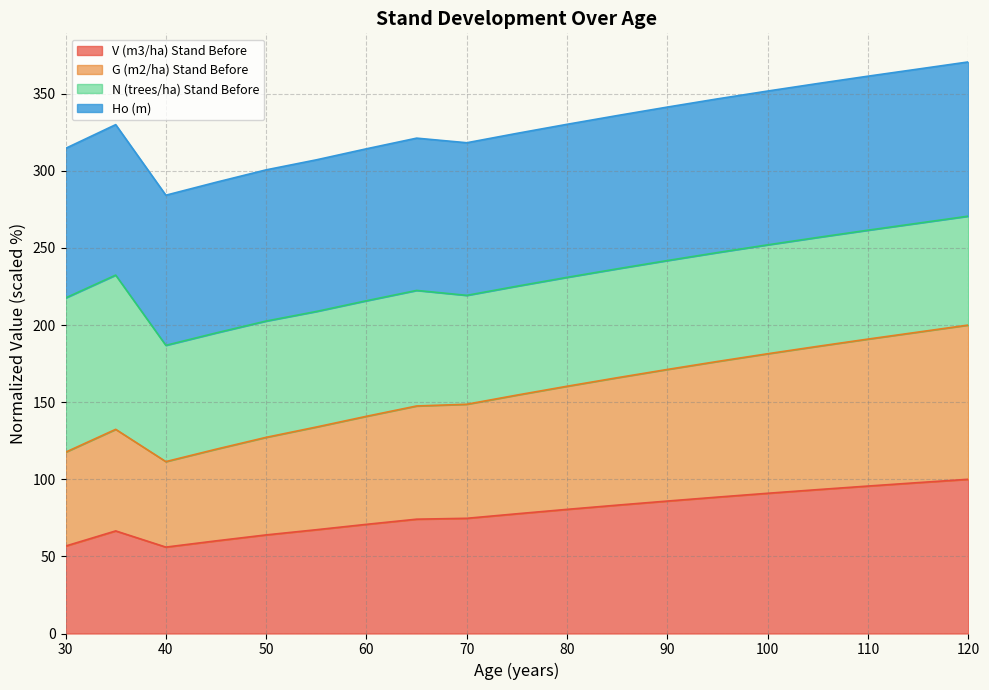

How many lines are shown in the chart?

4